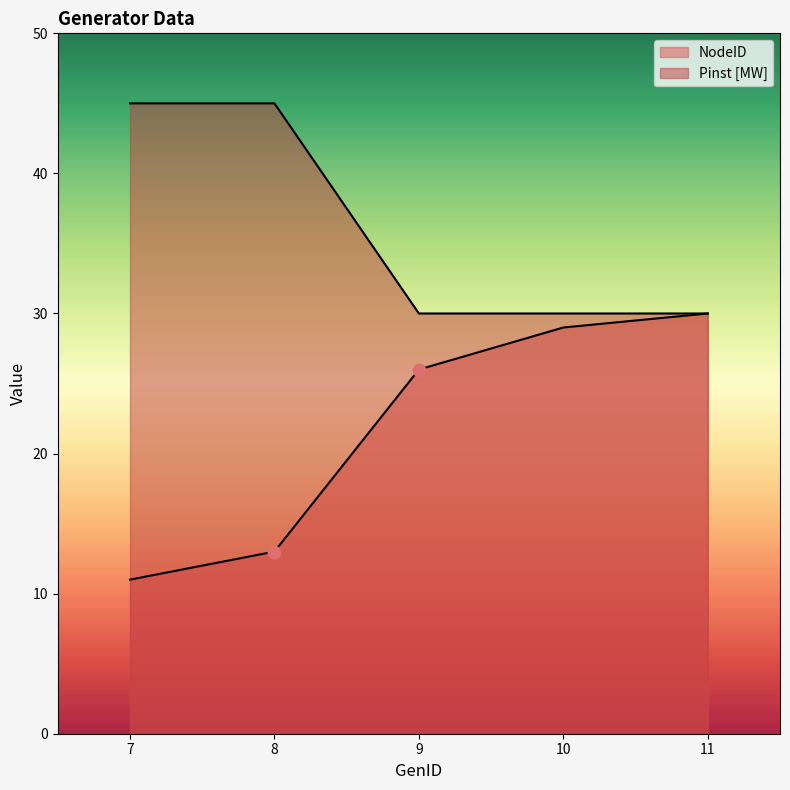

Which series has the largest Y range (max minus min)?

NodeID